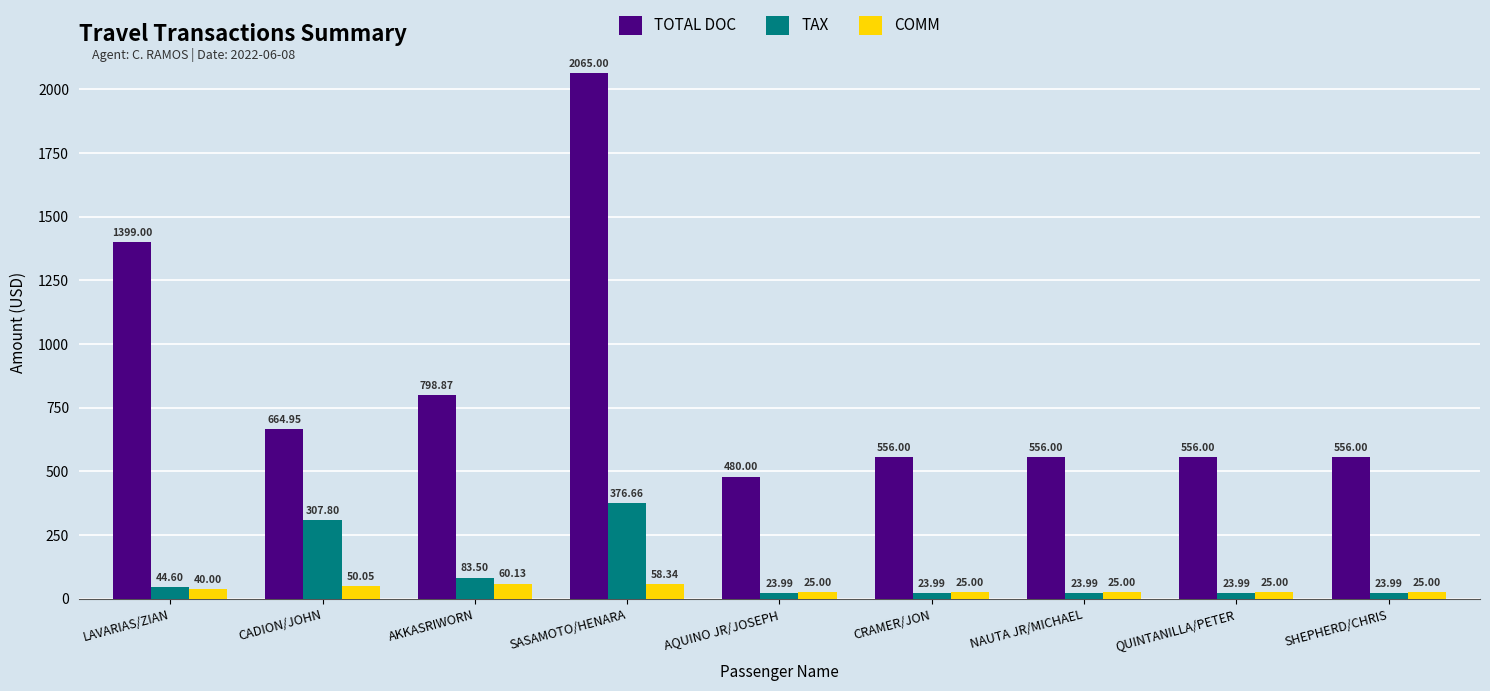

What is the difference between the second highest and second lowest values in the TAX series?

283.8